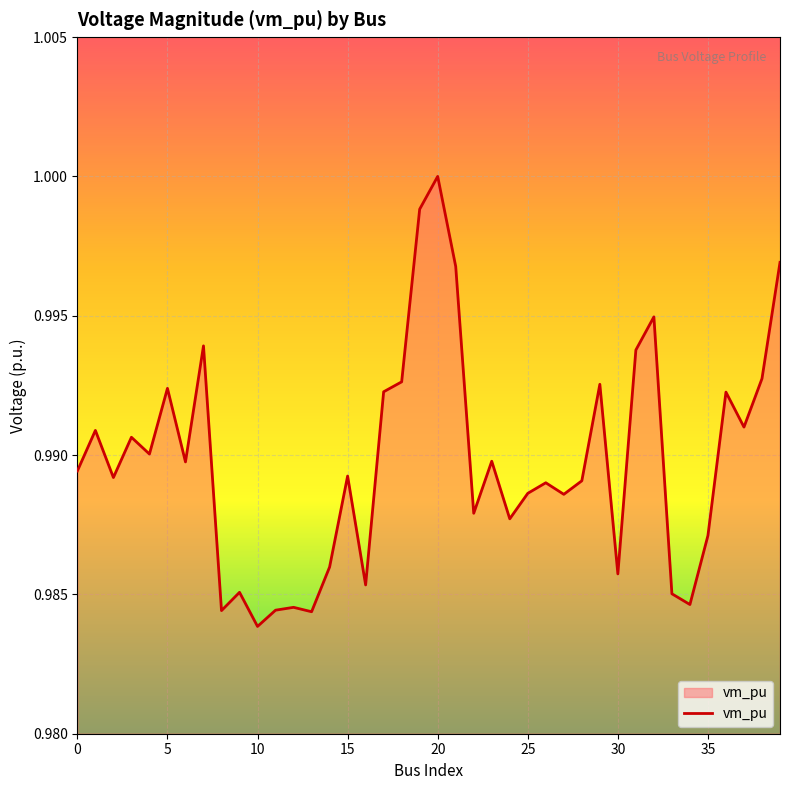

What is the sum of all values?

39.6